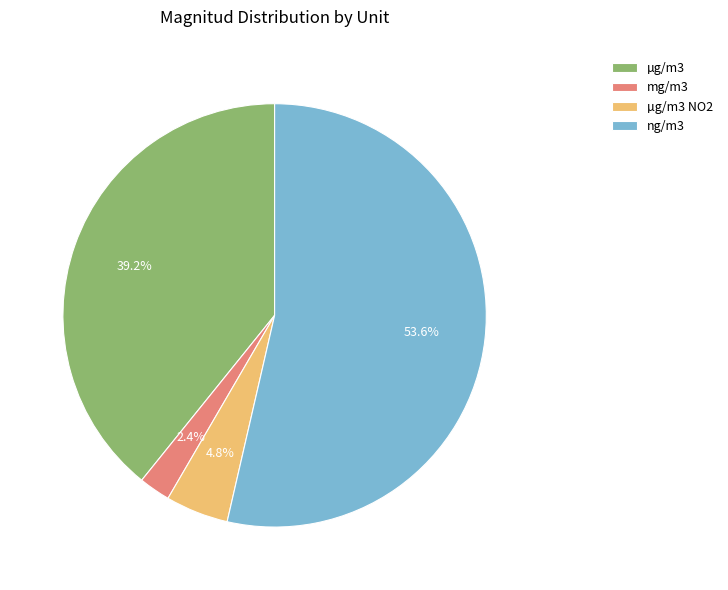

The ng/m3 slice represents 4% of the pie. True or false?

False